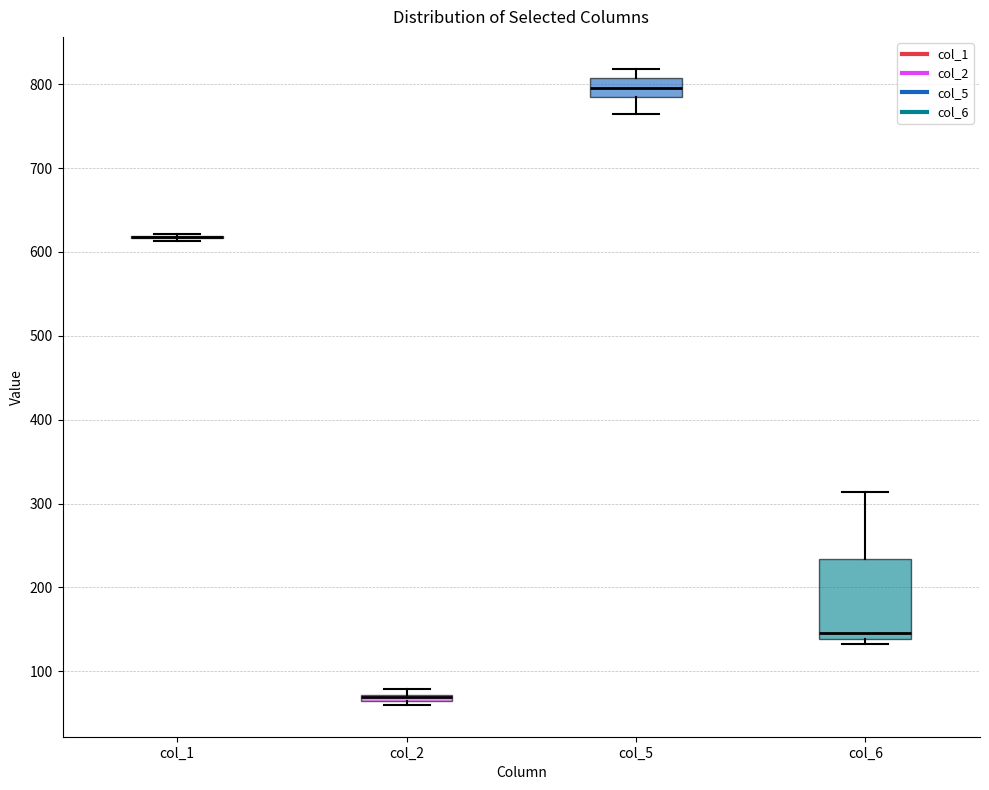

Which box is the tallest, from its lower edge to its upper edge?

col_6